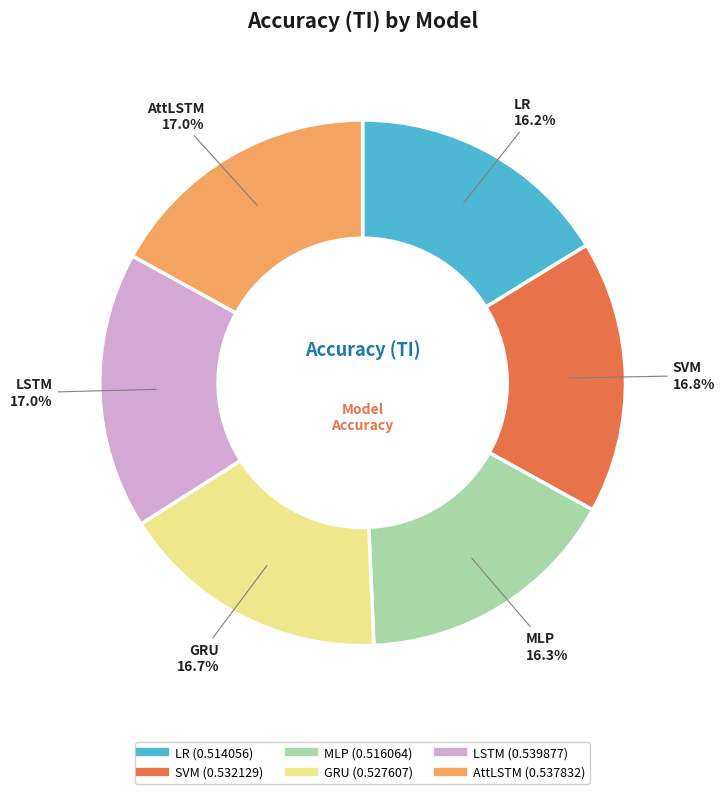

Between AttLSTM and LR, which is larger?

AttLSTM